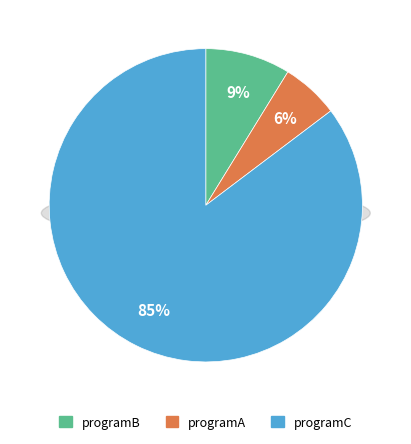

Combined, do programC and programB account for over 50%?

Yes